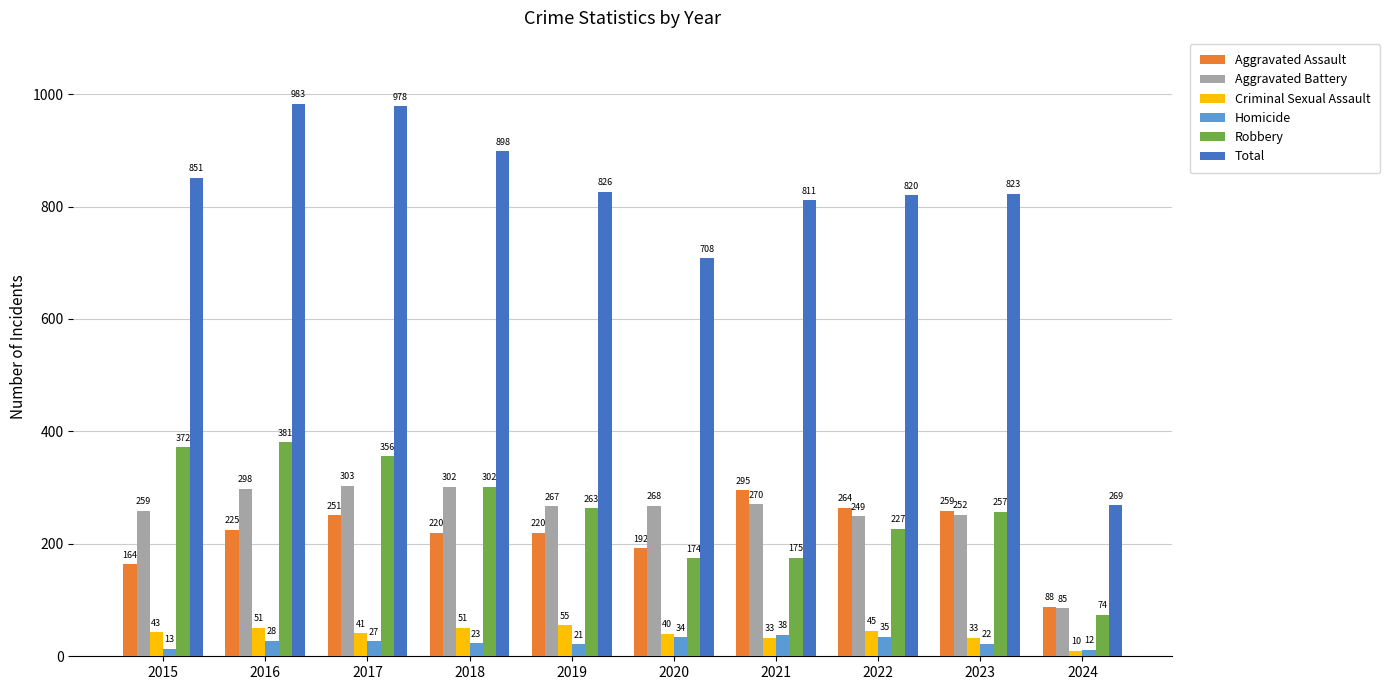

At which label does Robbery first exceed 263?

2015